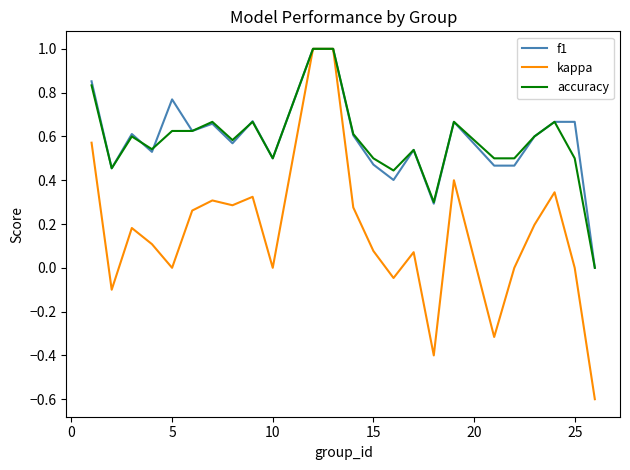

Which series has the largest range (max minus min)?

kappa